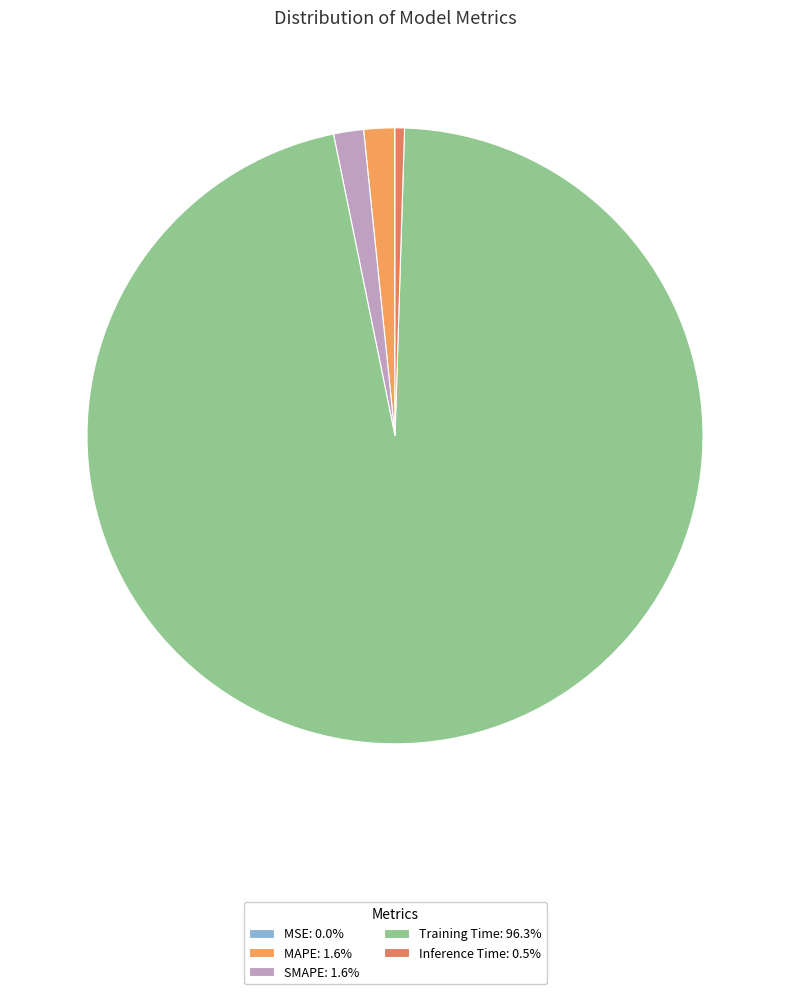

Count the number of slices in the pie.

5